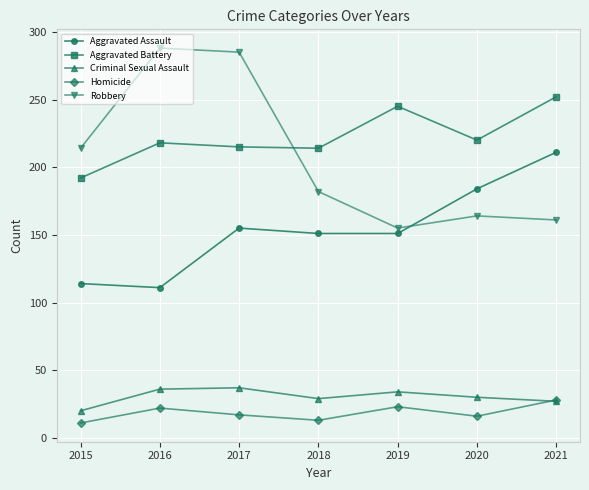

The value of Aggravated Battery at 2020 is 77. True or false?

False